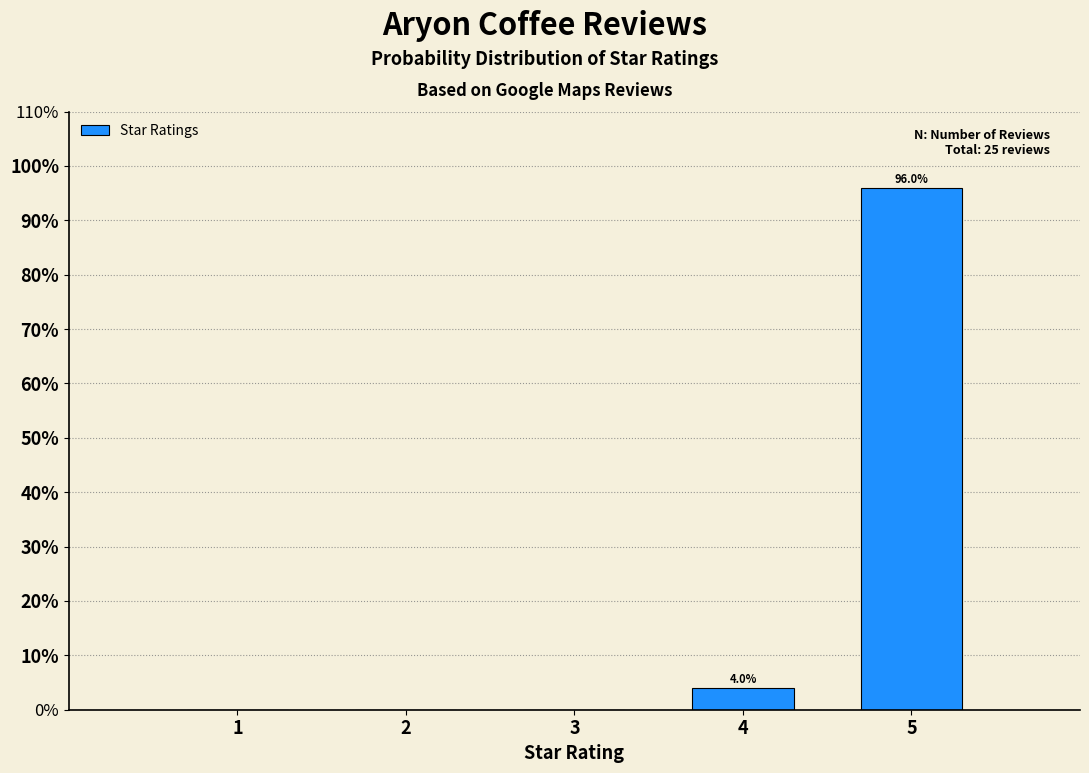

Over which range of the x-axis is the bar tallest?

4.5 to 5.5